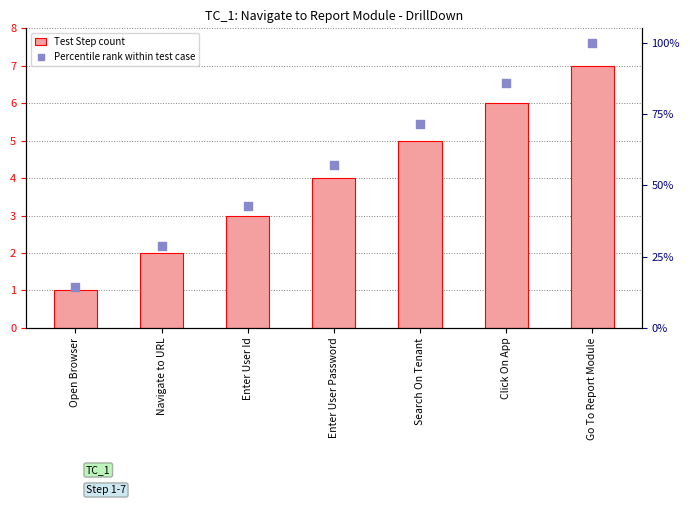

Which series reaches the maximum Y coordinate?

Percentile rank within test case